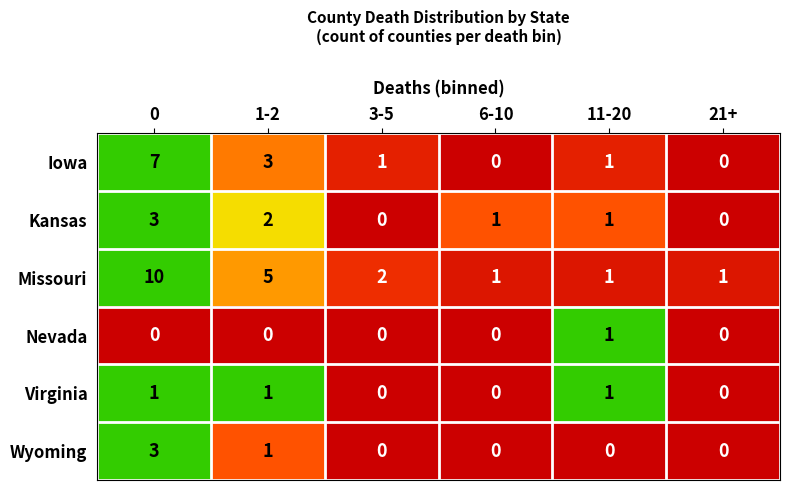

What is the maximum value shown in the chart?

10